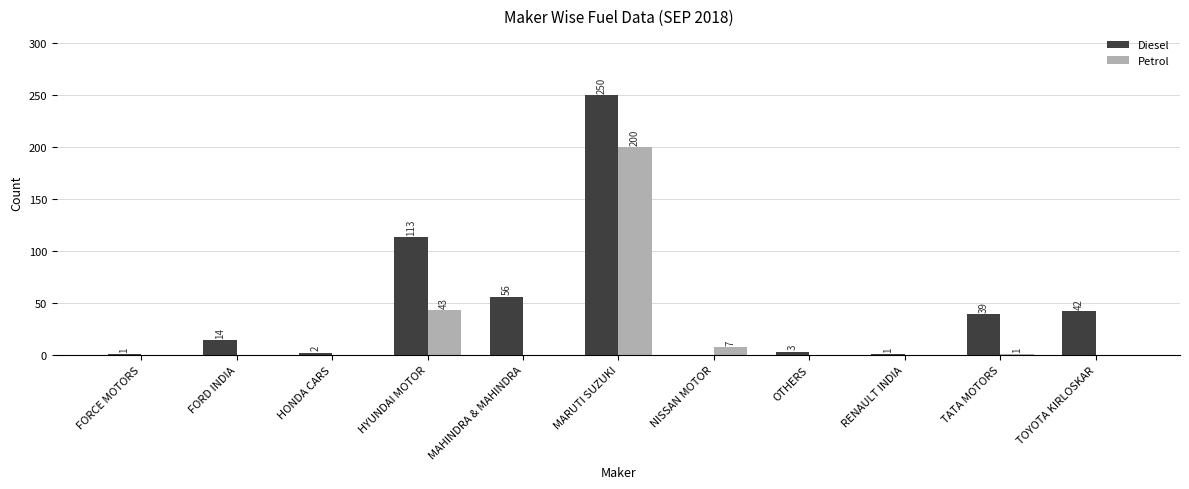

Between MARUTI SUZUKI and TOYOTA KIRLOSKAR, which series saw the biggest shift?

Diesel